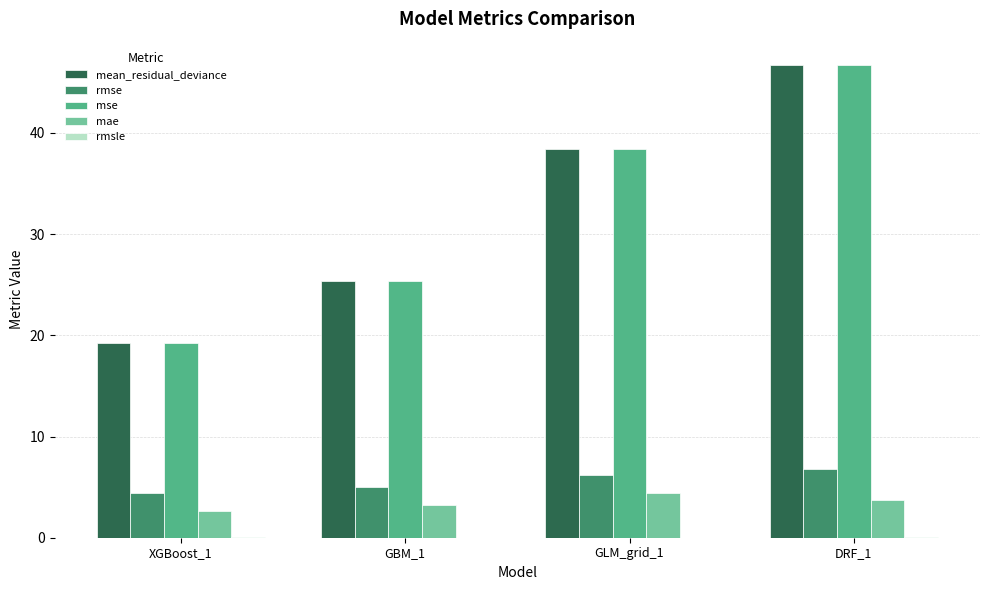

Is the value of mae at XGBoost_1 greater than the value of mse at XGBoost_1?

No